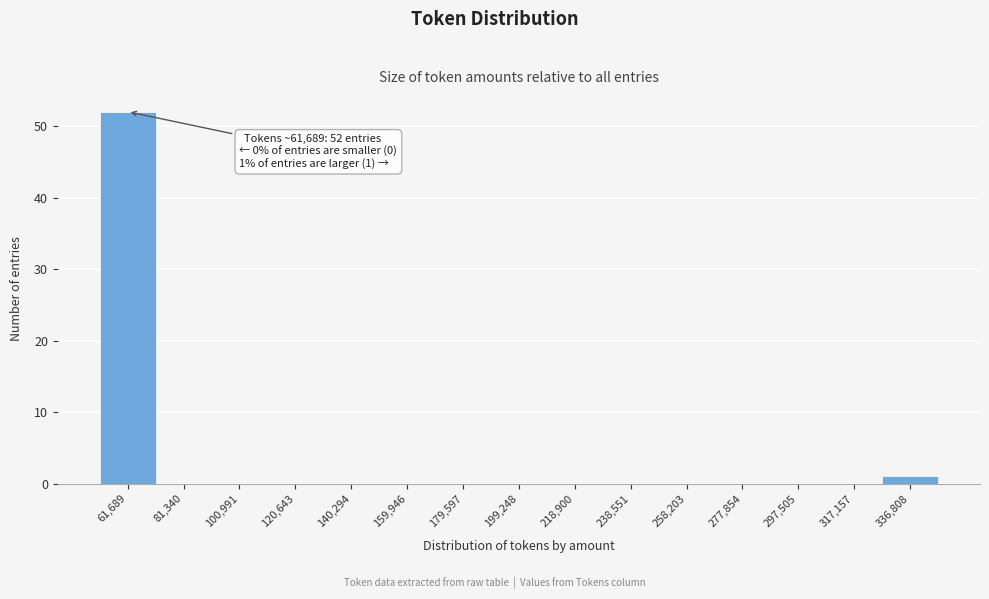

Reading left to right, list all the values displayed in this chart.

61,689=52	81,340=0	100,991=0	120,643=0	140,294=0	159,946=0	179,597=0	199,248=0	218,900=0	238,551=0	258,203=0	277,854=0	297,505=0	317,157=0	336,808=1